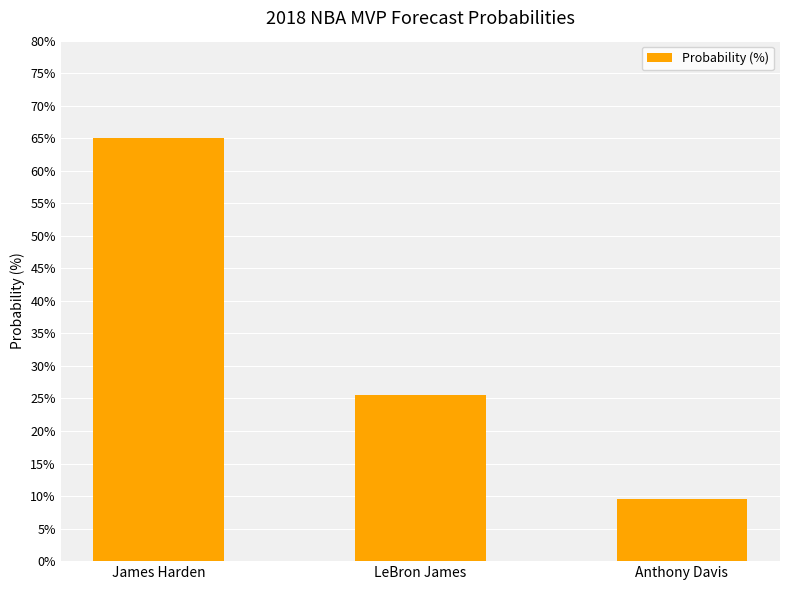

The value at LeBron James is 25.5. True or false?

True